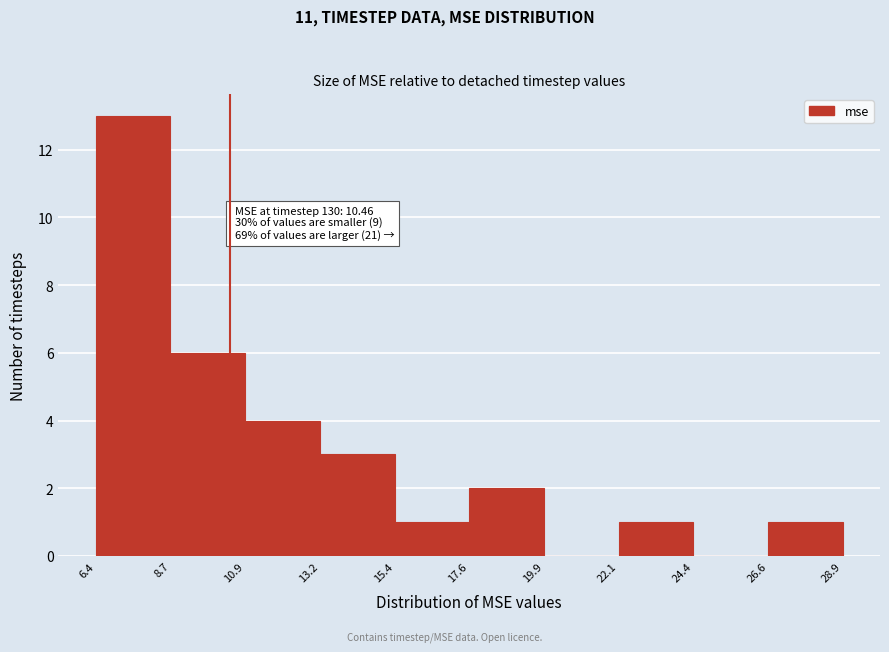

Over which range of the x-axis is the bar tallest?

6.4 to 8.7